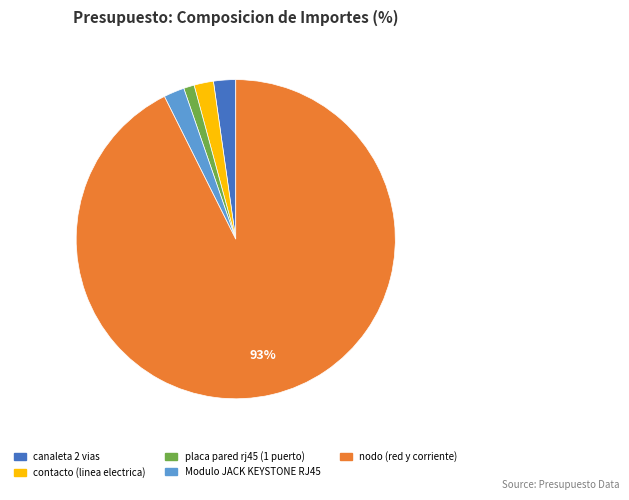

Is the sum of contacto (linea electrica) and Modulo JACK KEYSTONE RJ45 greater than half?

No